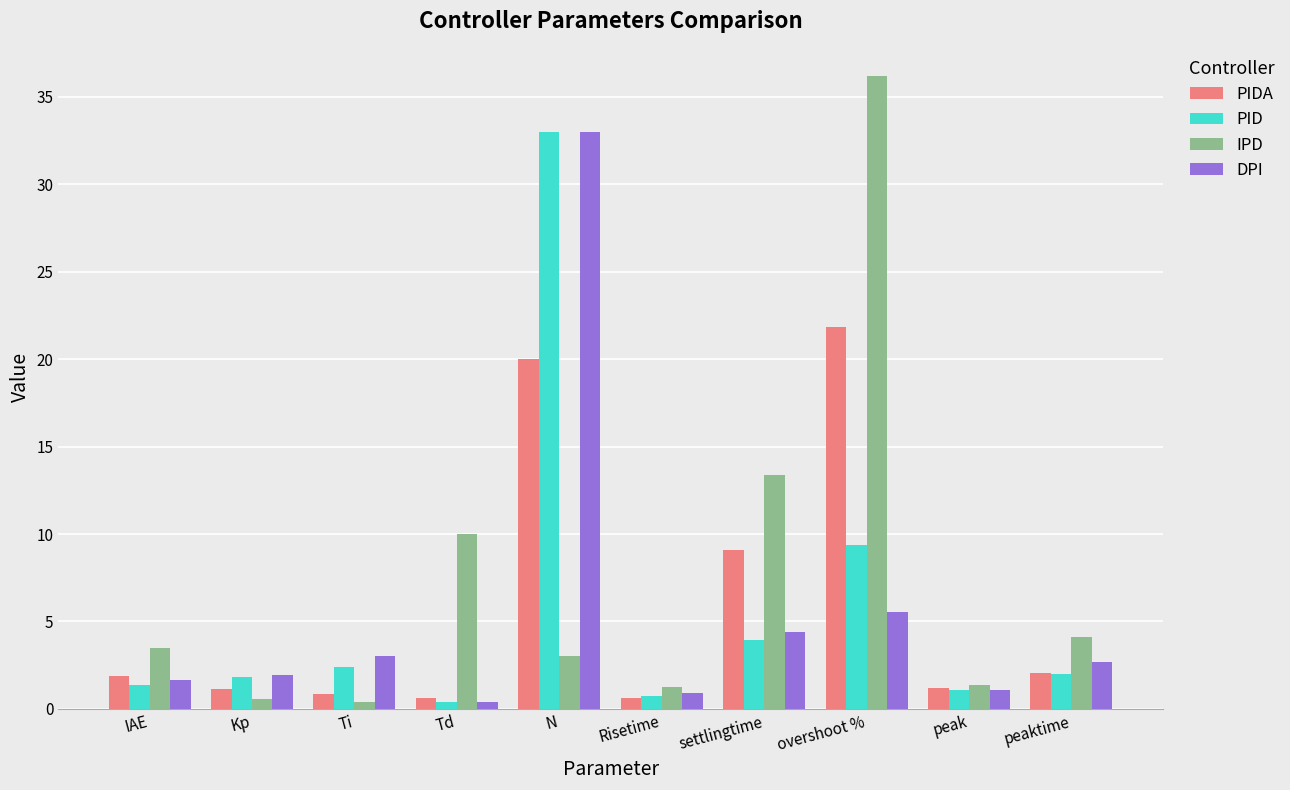

The PID series shows 55.0 at N. True or false?

False